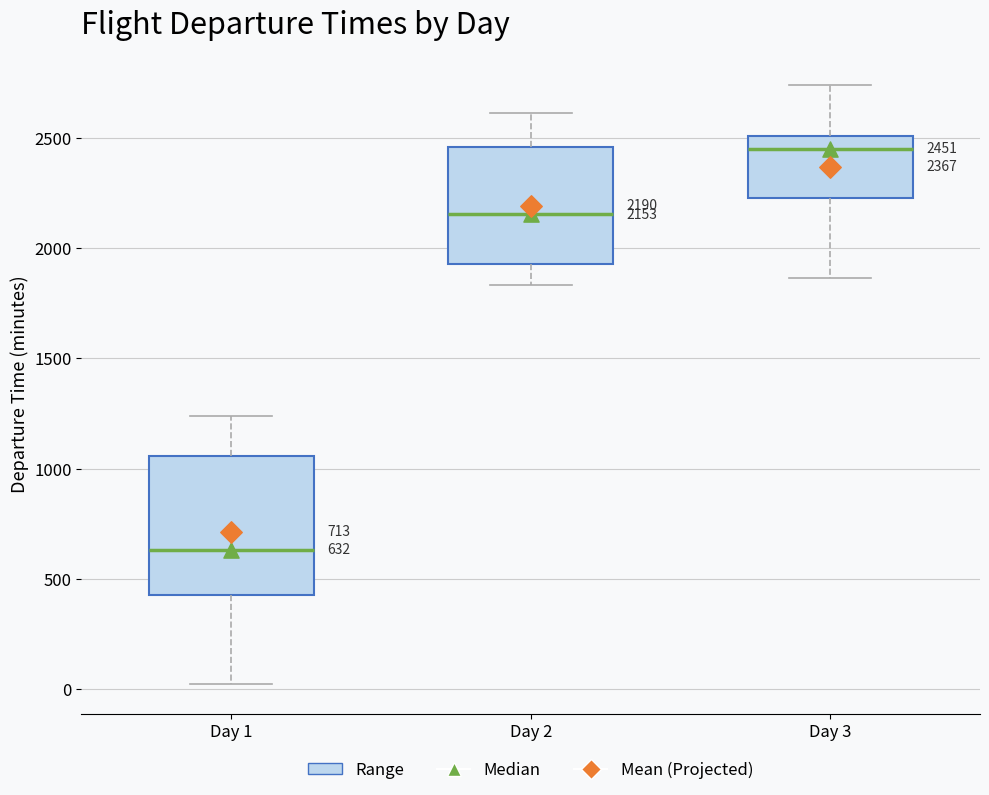

Which box has the highest median line?

Day 3